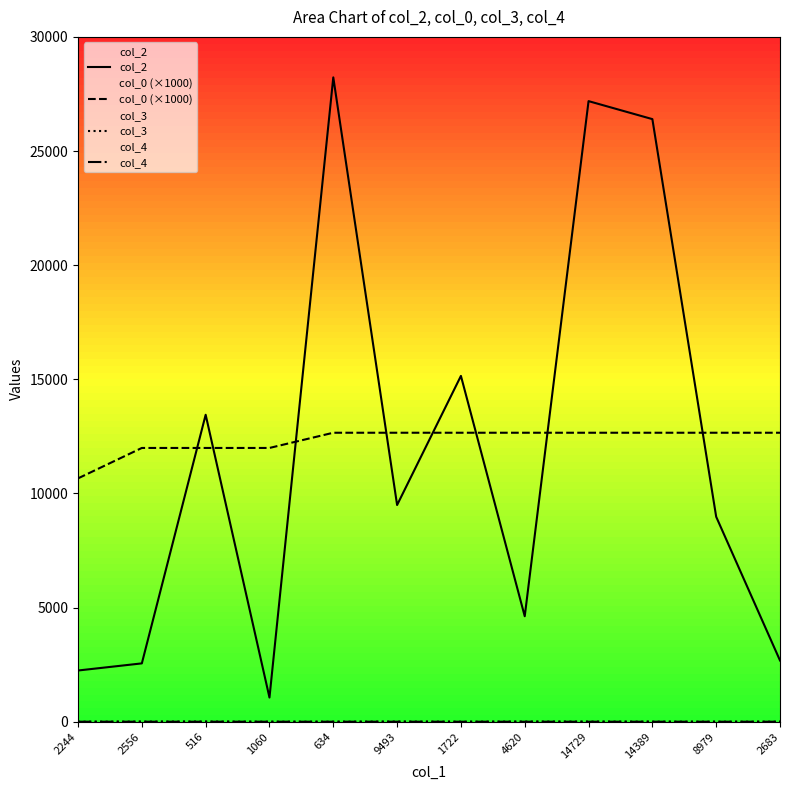

True or false: col_4 has more than 0 interior local peaks.

False